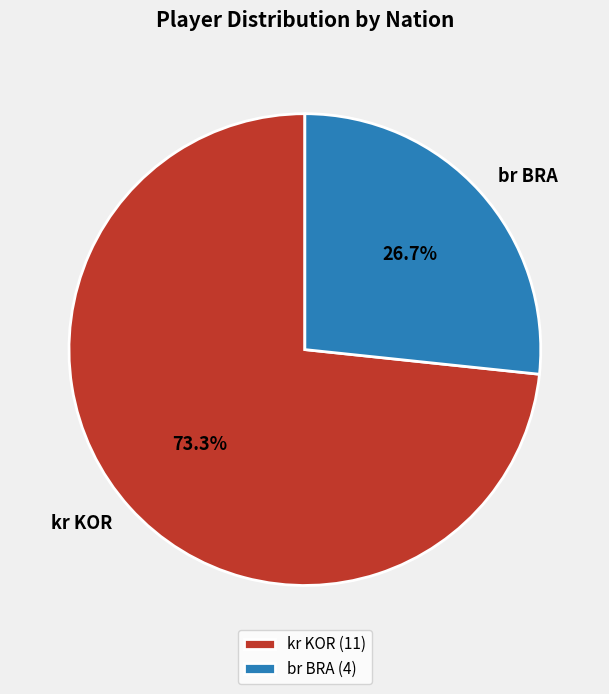

How many segments does this pie chart have?

2